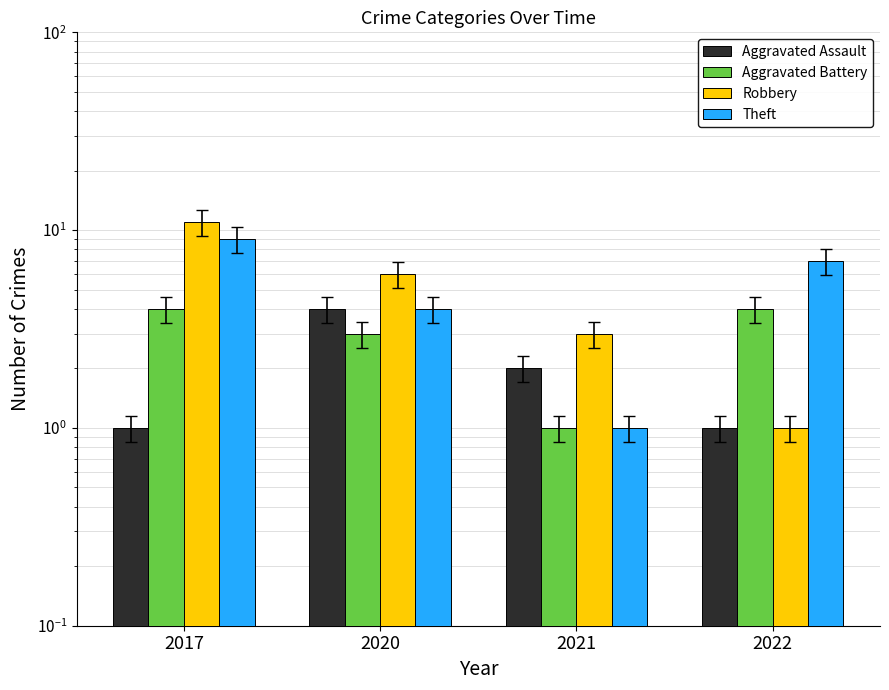

The value of Aggravated Battery at 2020 is 1. True or false?

False